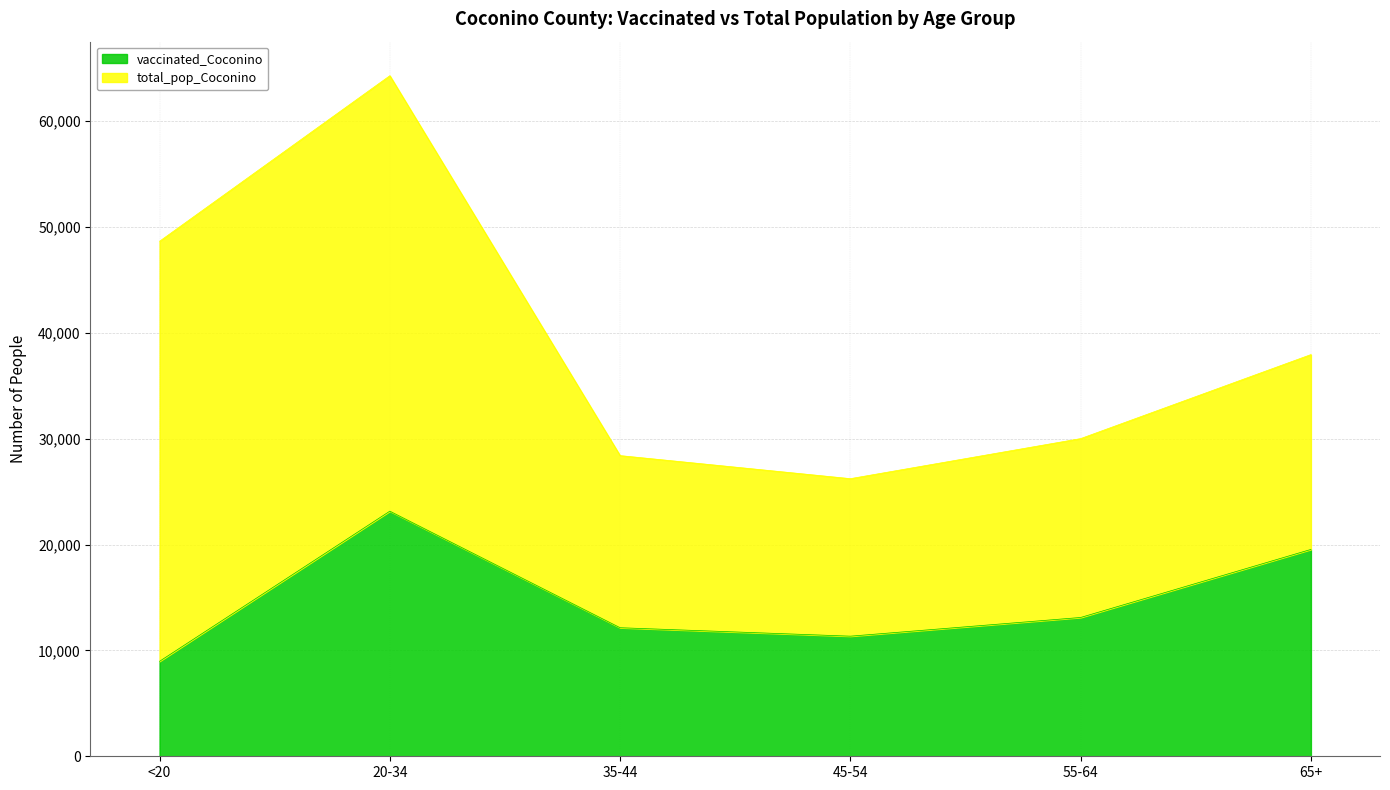

Which category has the highest value across all series?

20-34